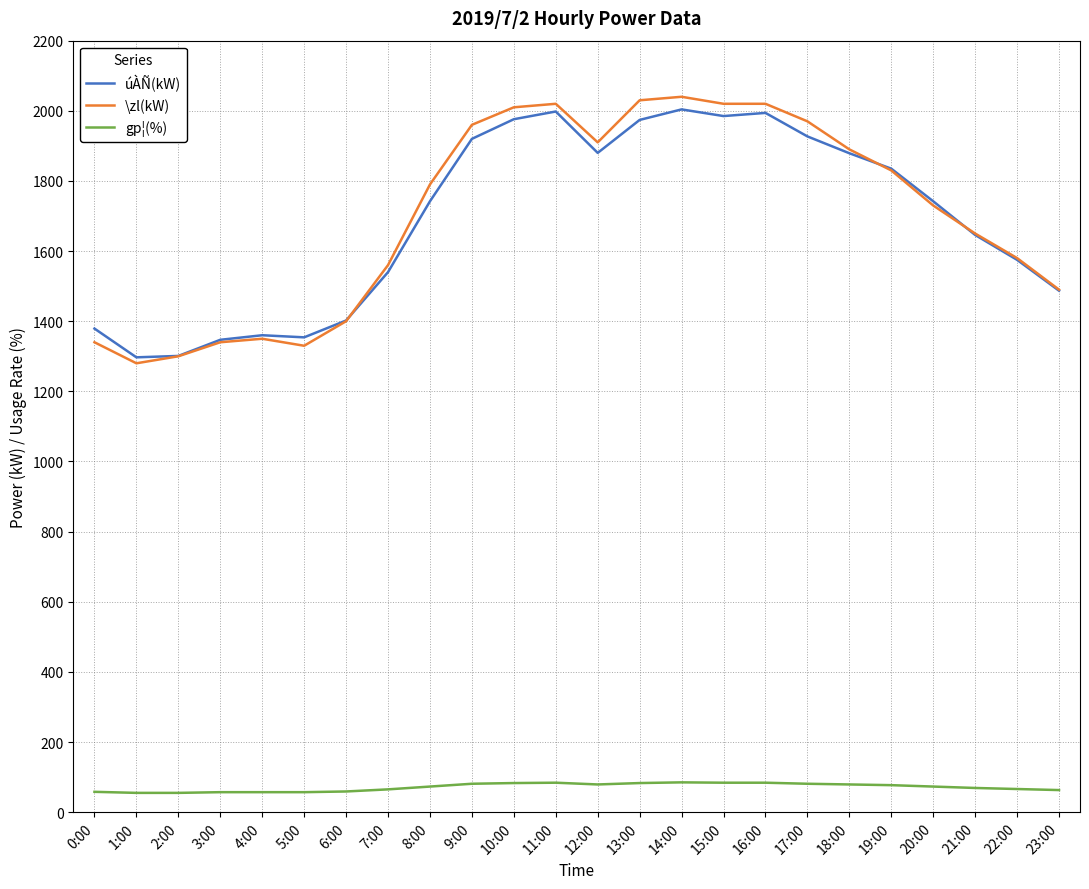

How many series are shown in this chart?

3